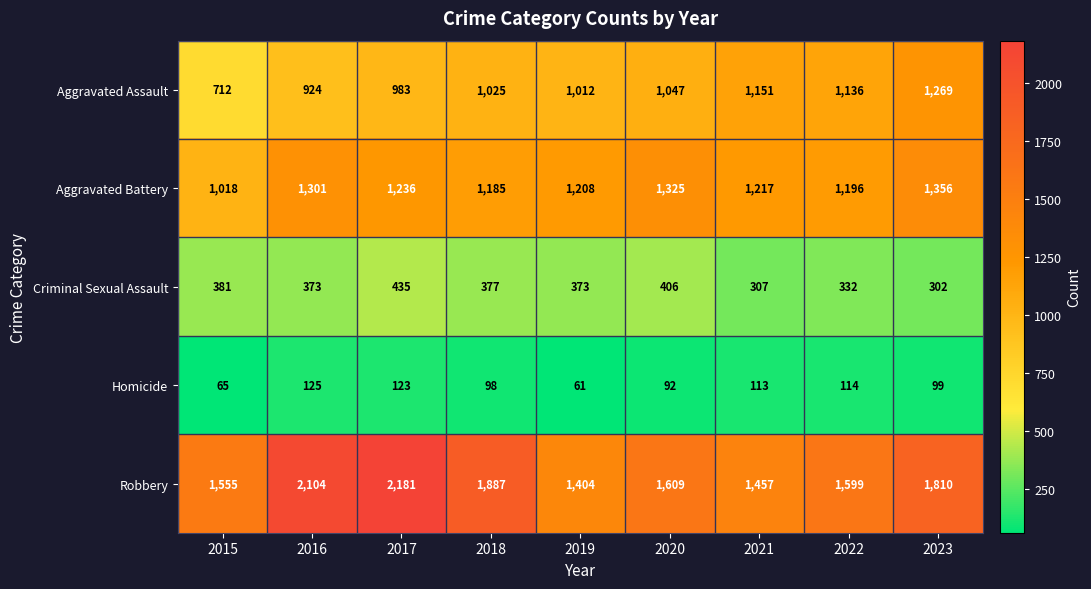

The value of Homicide at 2017 is 166. True or false?

False